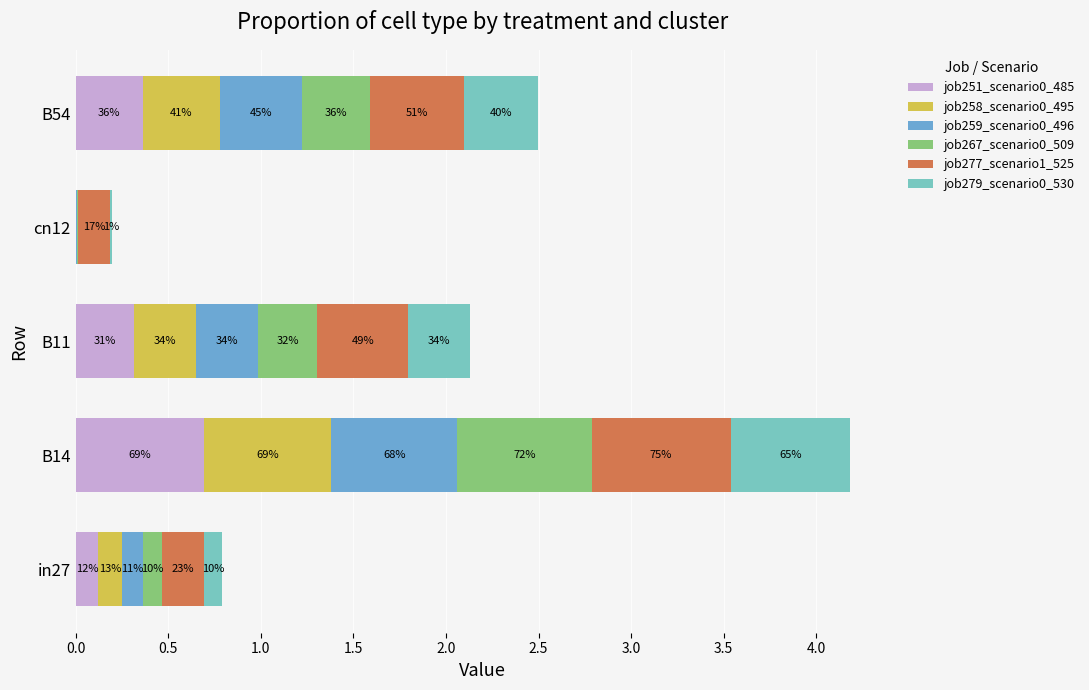

What is the value of the job279_scenario0_530 bar at the 5th from the left?

0.4